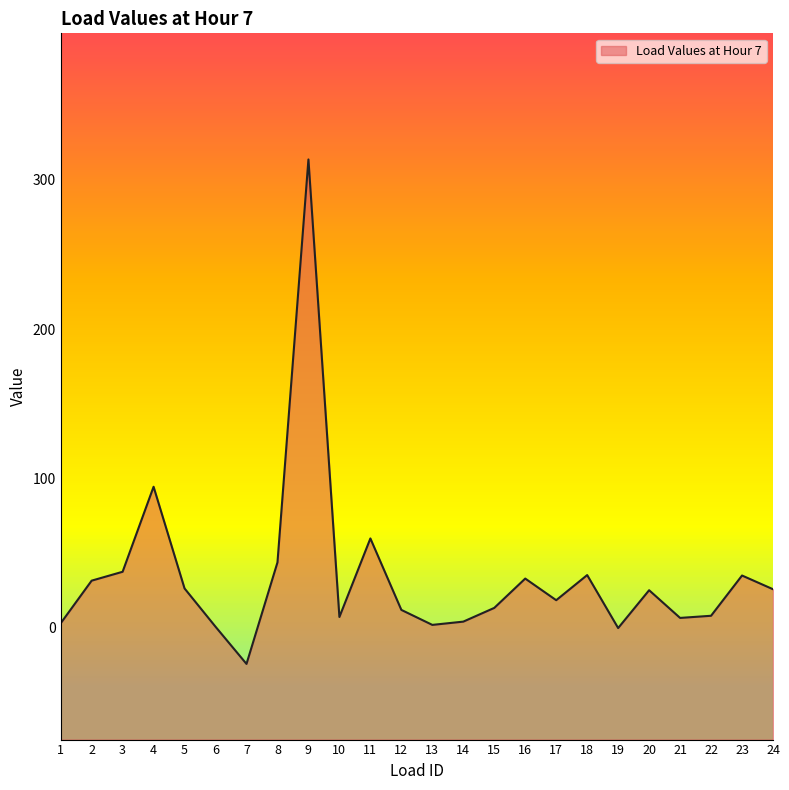

Rank the categories by value from lowest to highest.

7, 19, 6, 13, 1, 14, 21, 10, 22, 12, 15, 17, 20, 24, 5, 2, 16, 23, 18, 3, 8, 11, 4, 9